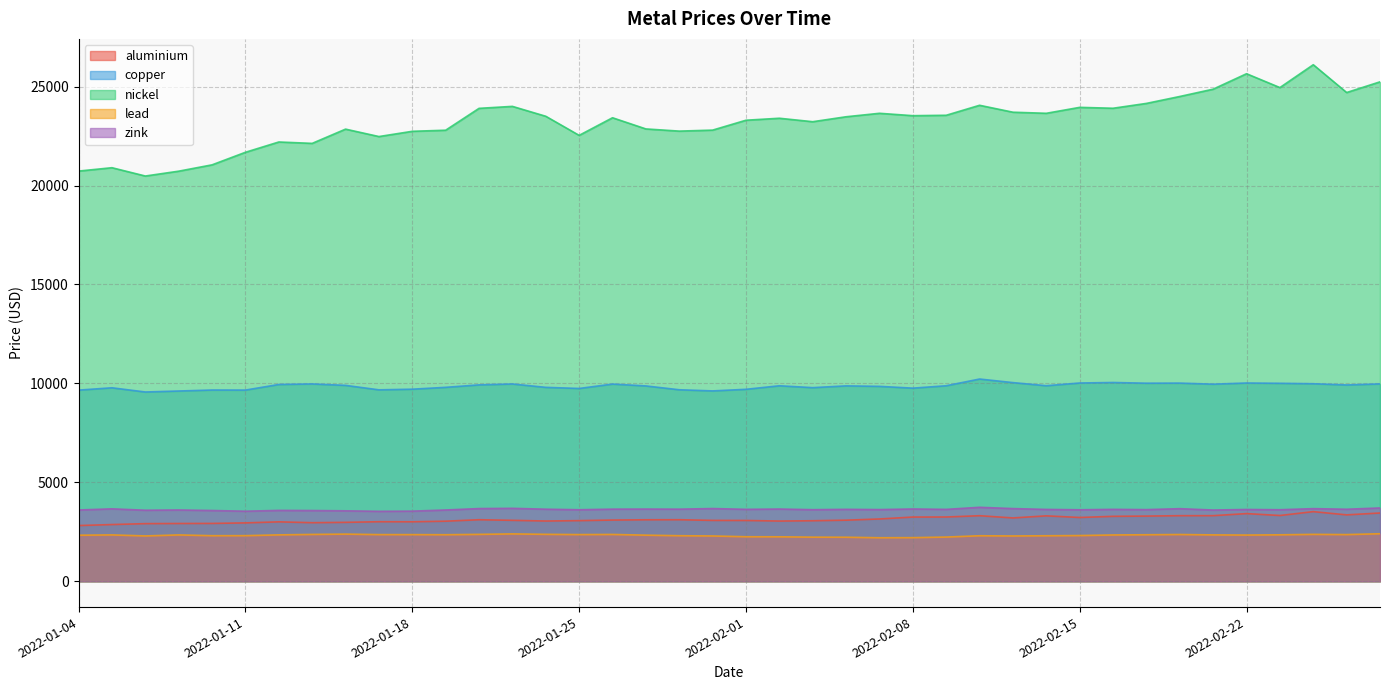

What is the total value across all series at 2022-02-03?

41915.5